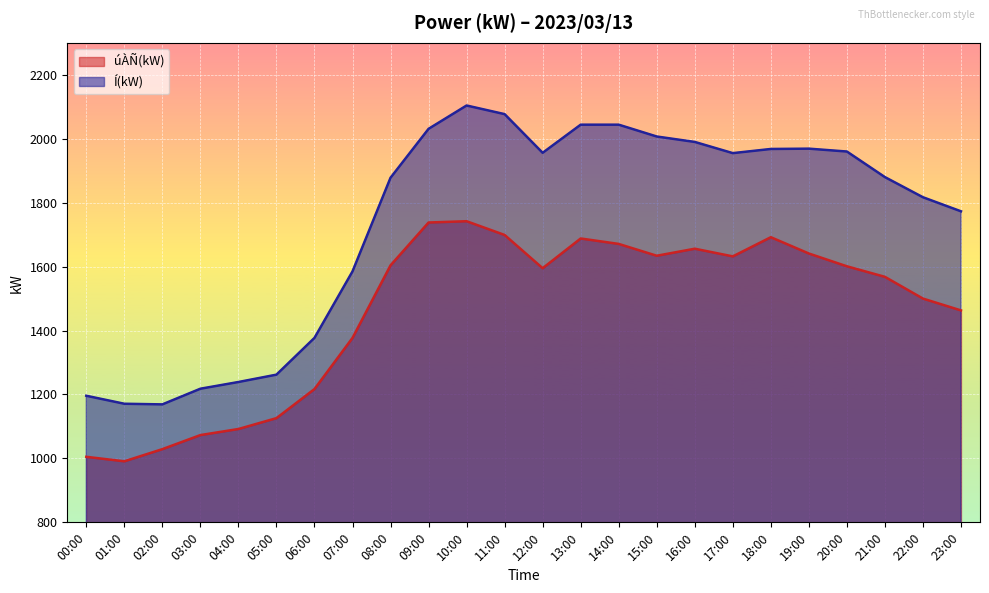

True or false: úÀÑ(kW) has more than 1 interior local peaks.

True